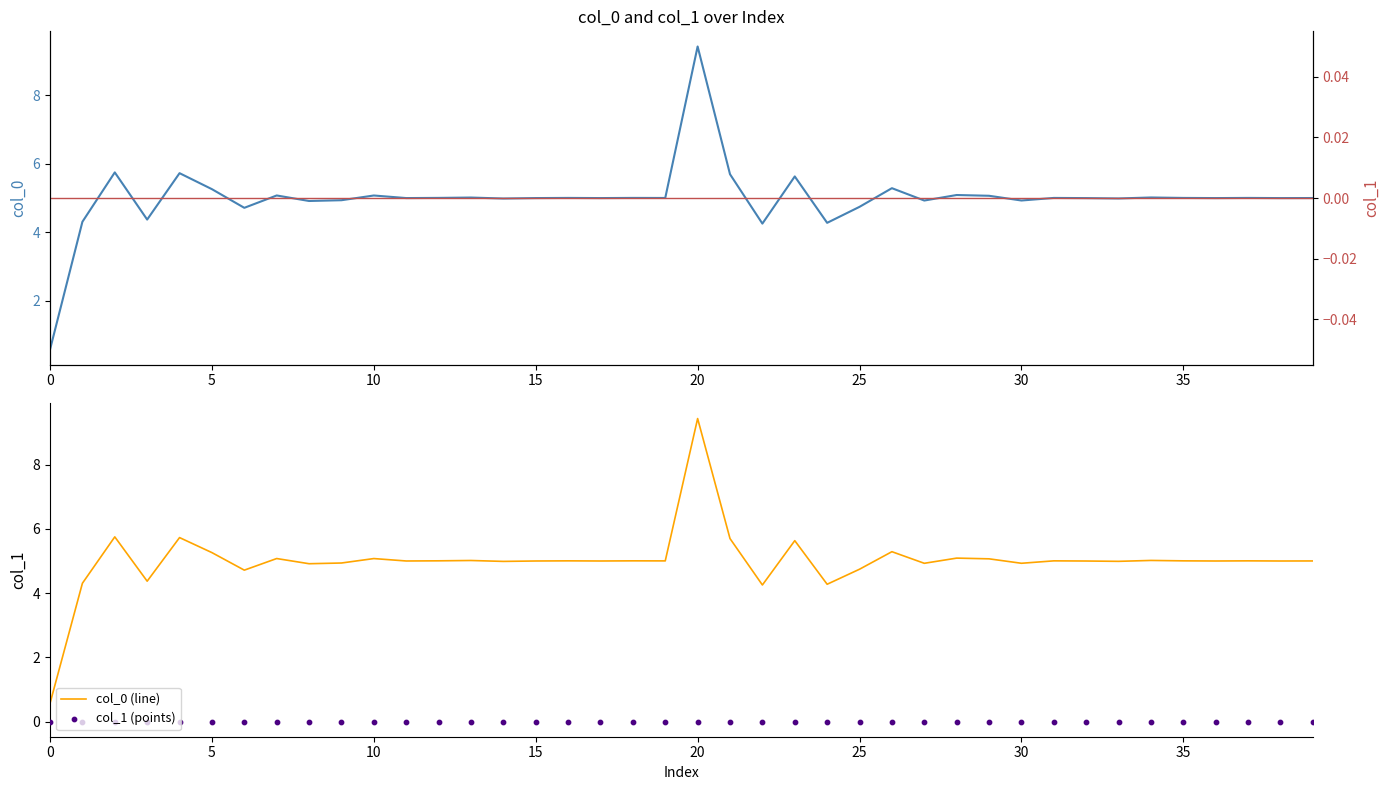

At how many categories does at least one series exceed 3?

39